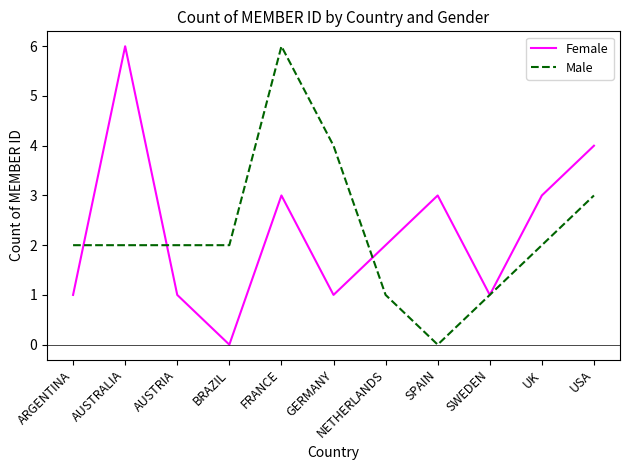

After their last crossing, which series has the higher values: Male or Female?

Female